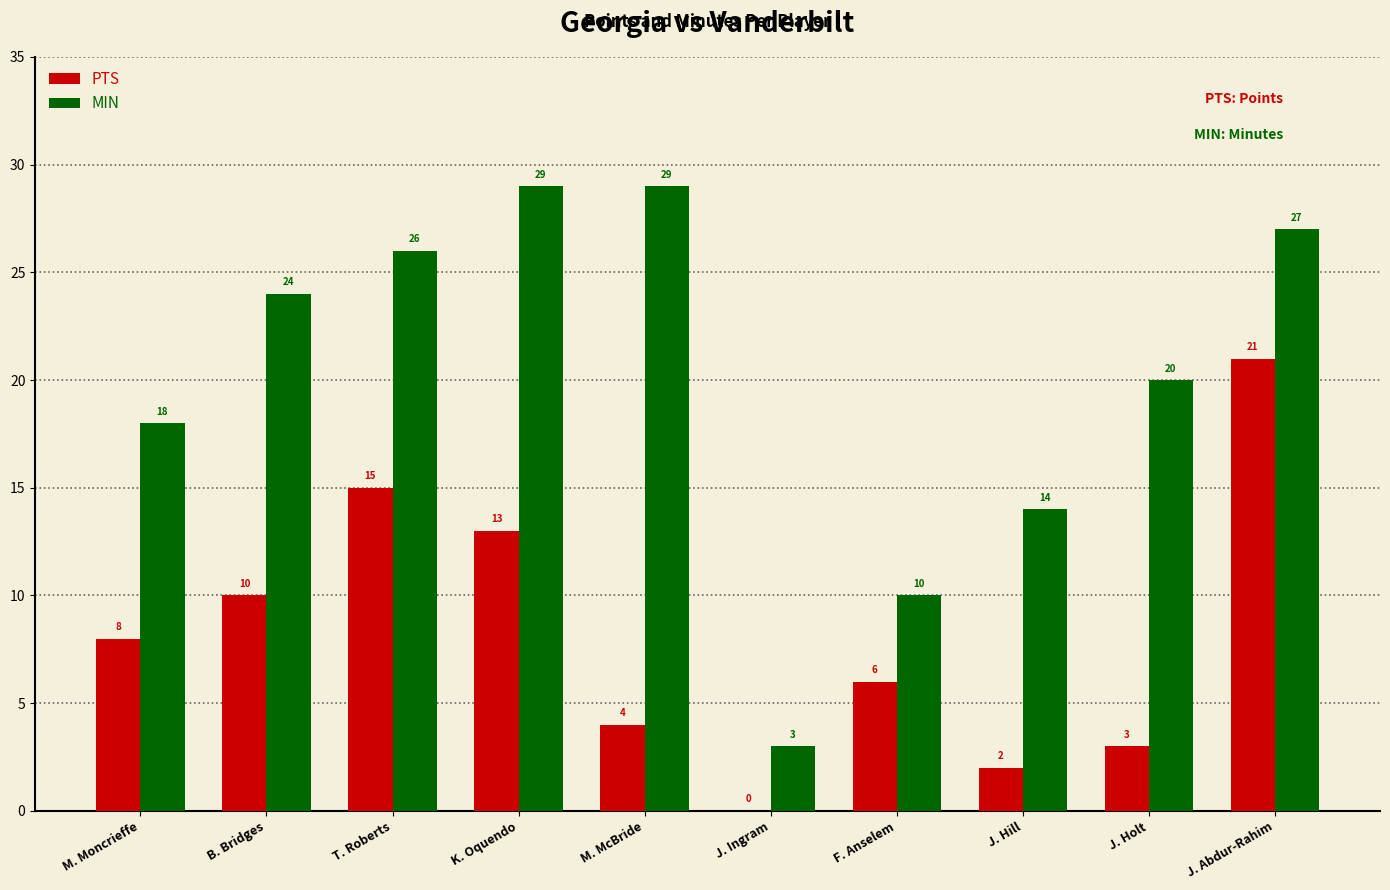

What is the sum of all MIN values?

200